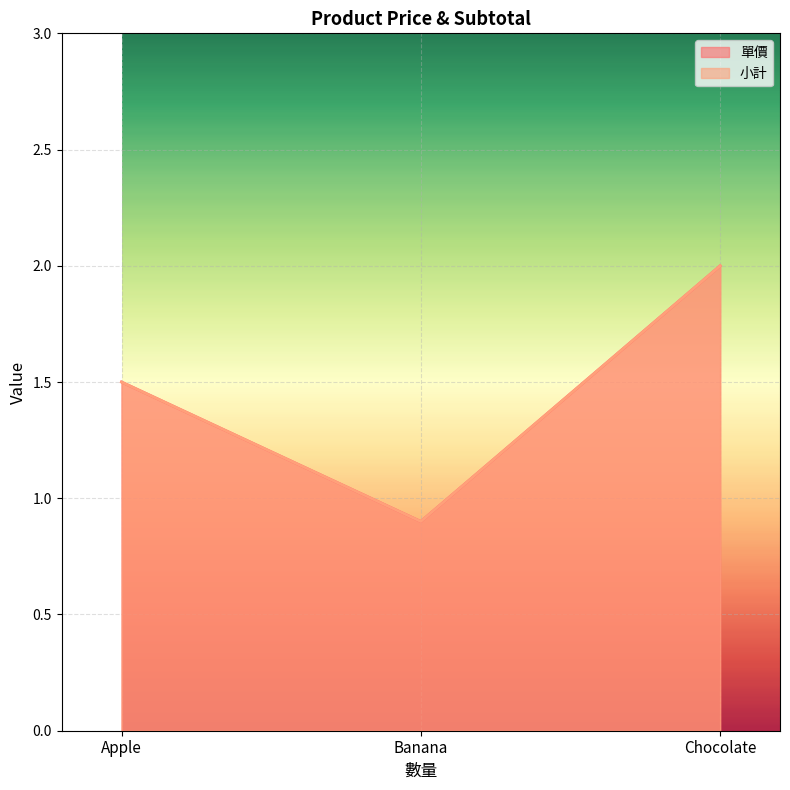

What is the maximum value shown in the chart?

2.0